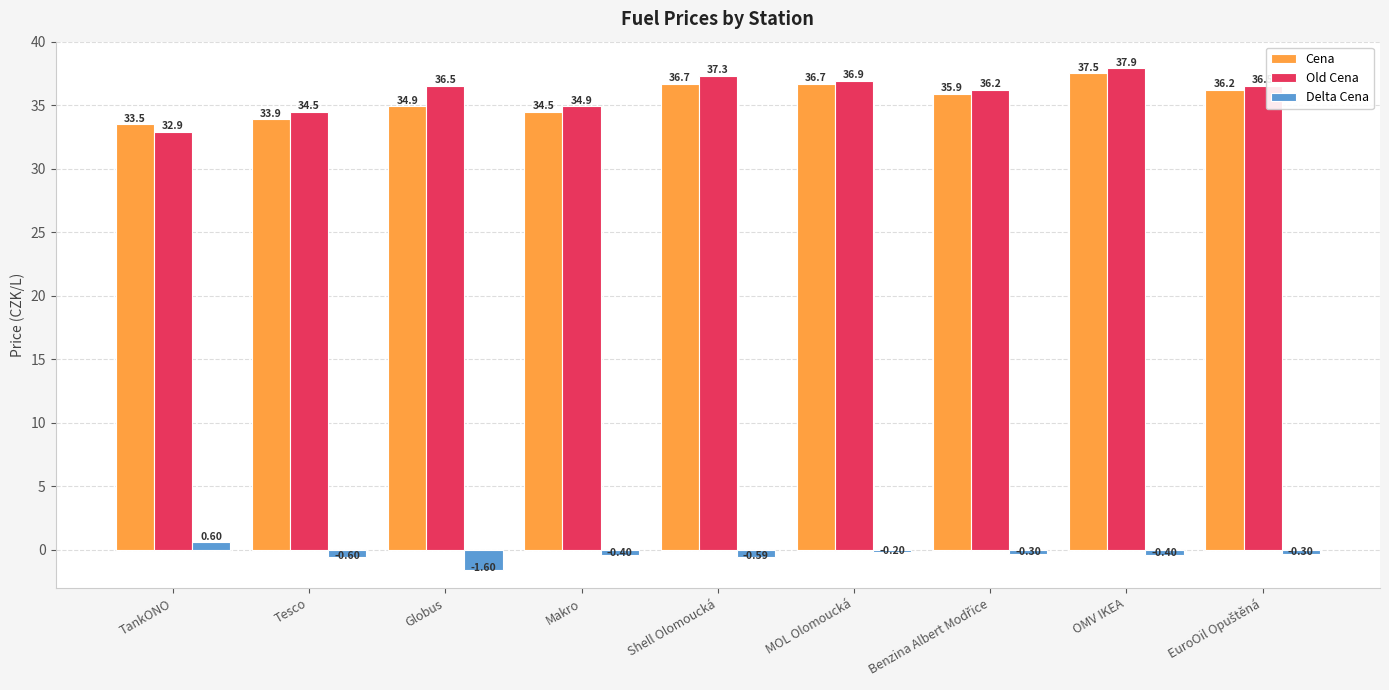

Which category has the lowest value across all series?

Globus